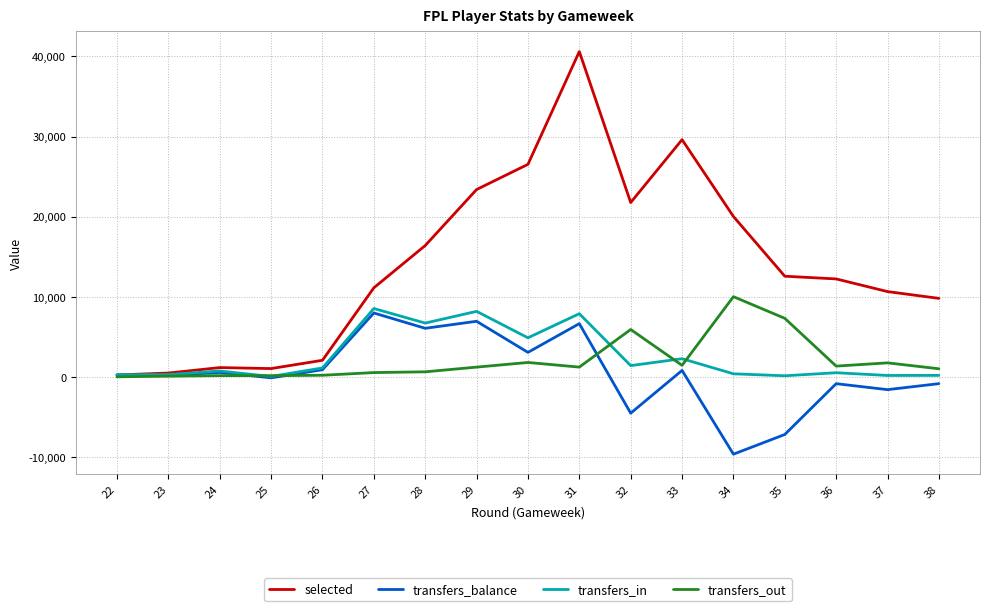

At which category is the sum across all series the highest?

31